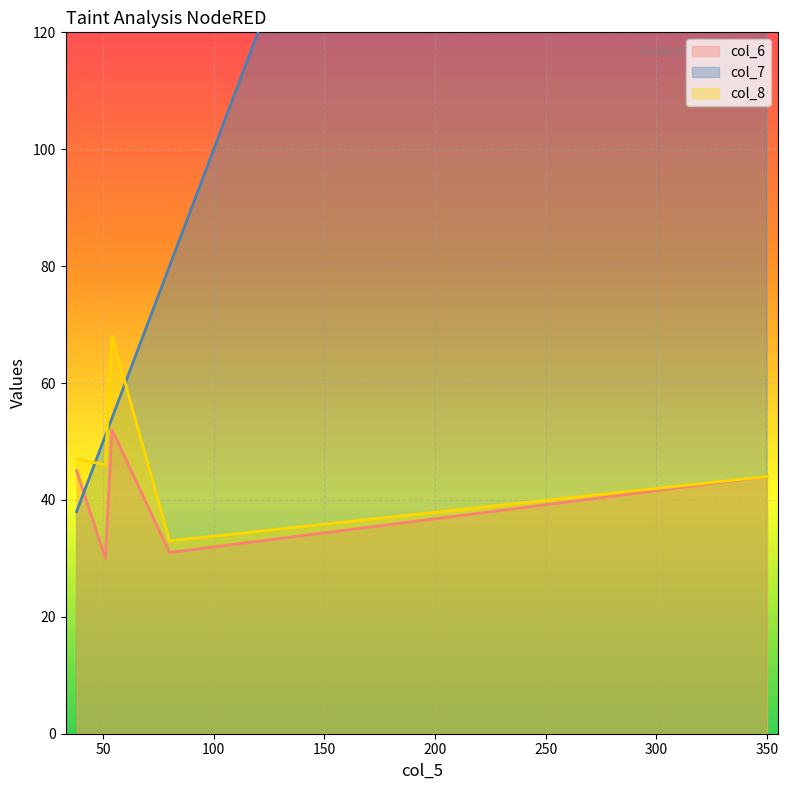

How many data points in col_6 are above 44?

2